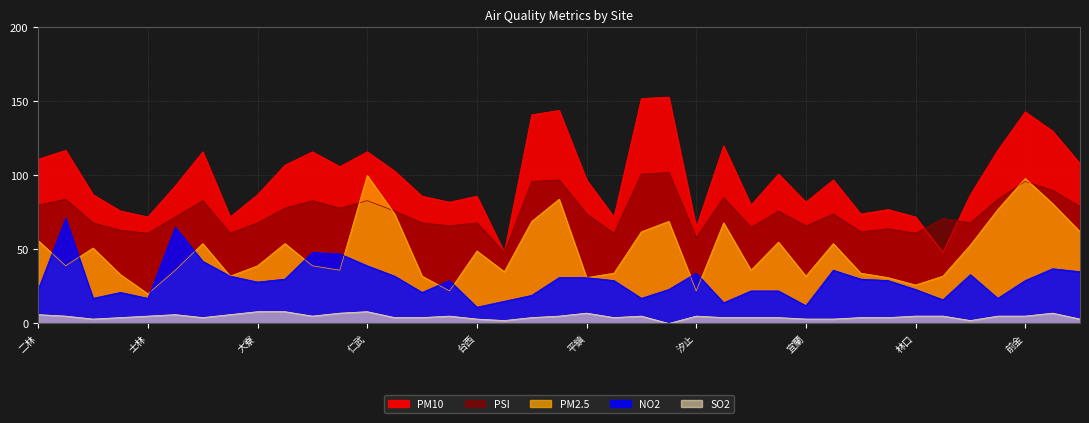

How many values in the PM10 series exceed 97?

18